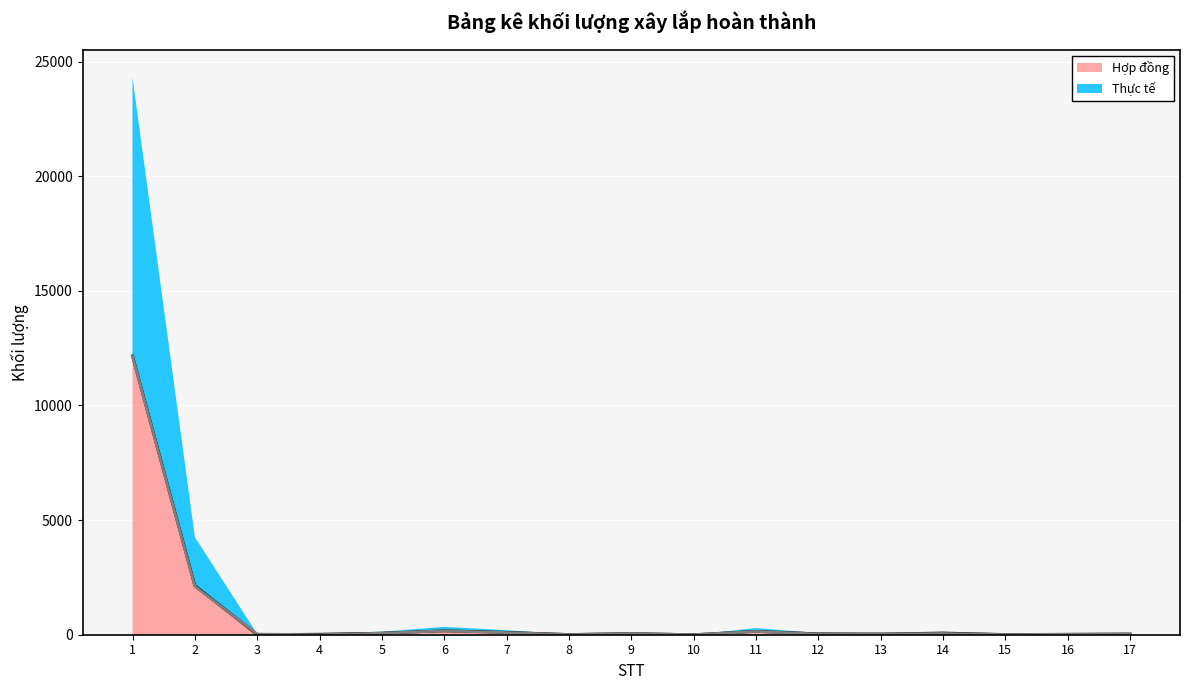

How many interior local valleys does the Thực tế series have?

5